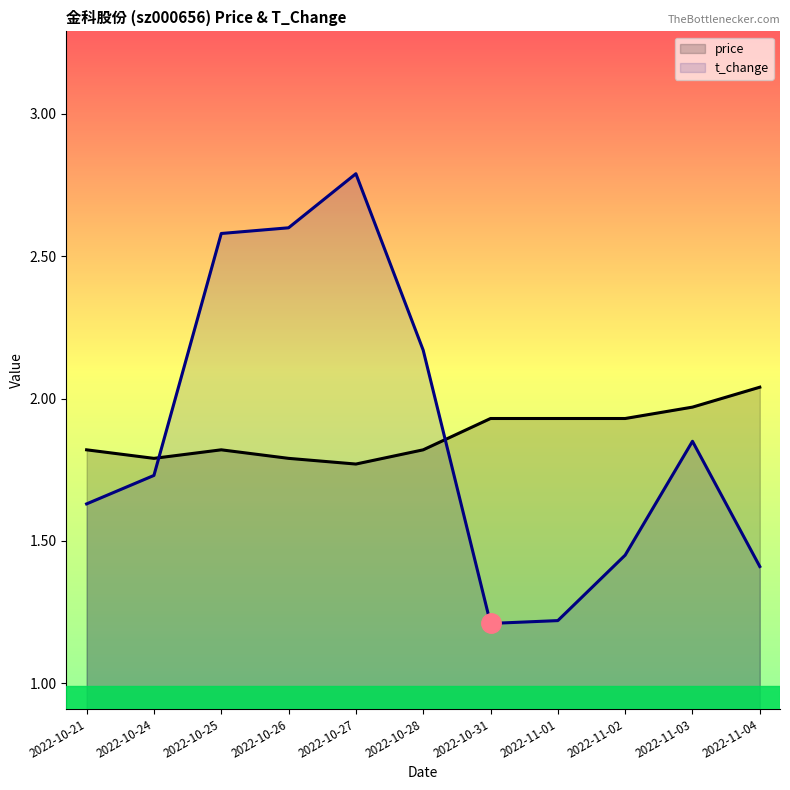

What is the label of the 3rd point from the right?

2022-11-02